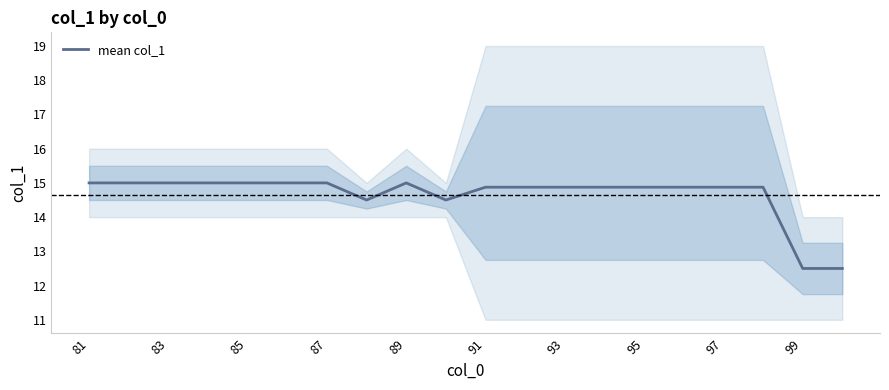

What is the value of the 2nd point from the left?

15.0